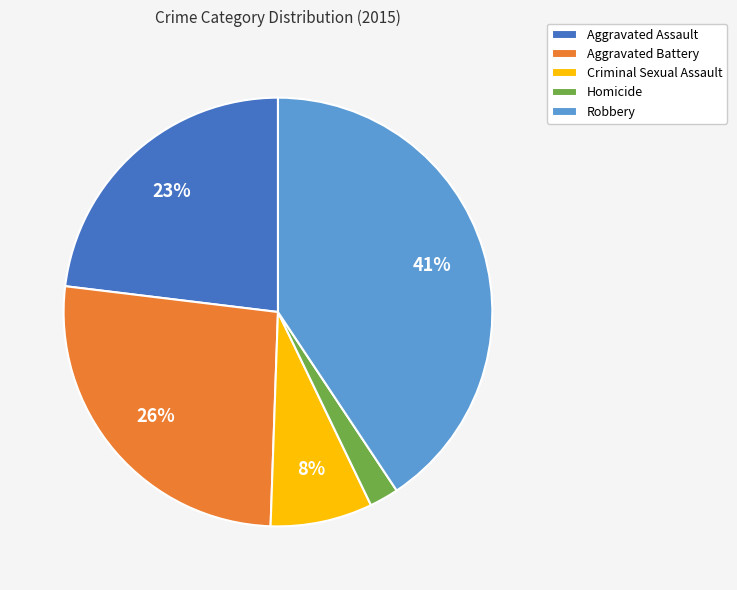

Count the number of slices in the pie.

5